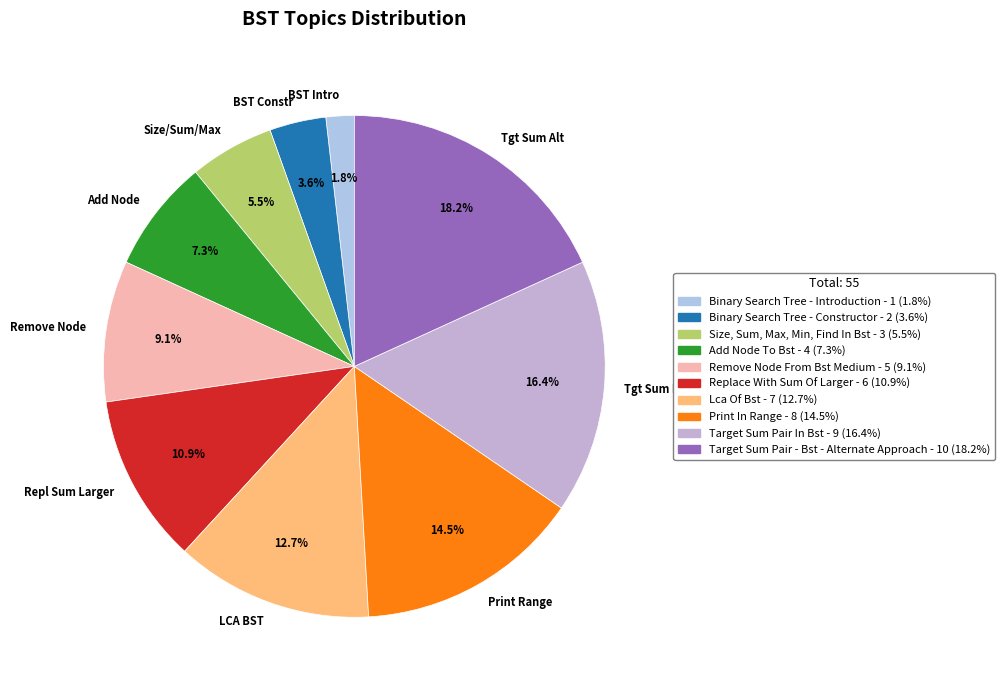

Rank the categories by value from highest to lowest.

Target Sum Pair - Bst - Alternate Approach, Target Sum Pair In Bst, Print In Range, Lca Of Bst, Replace With Sum Of Larger, Remove Node From Bst Medium, Add Node To Bst, Size, Sum, Max, Min, Find In Bst, Binary Search Tree - Constructor, Binary Search Tree - Introduction